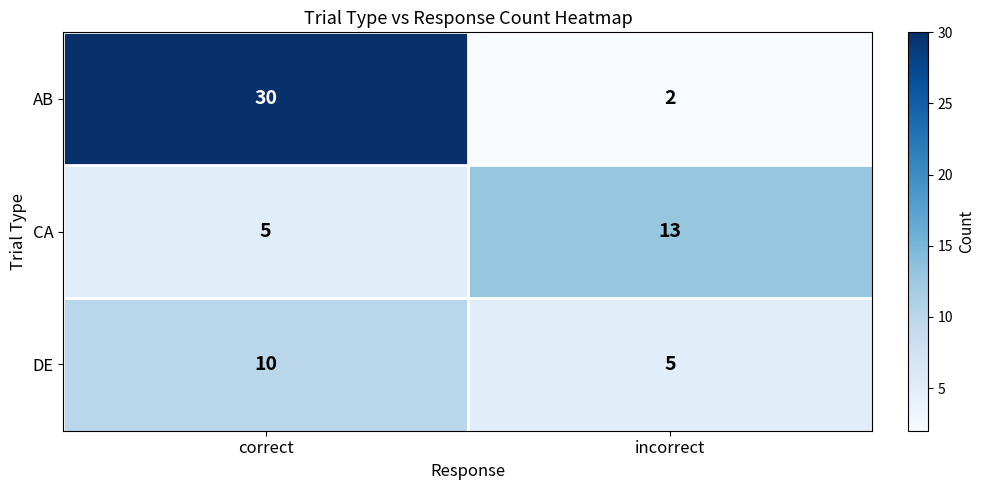

What is the difference between the highest and lowest values at correct?

25